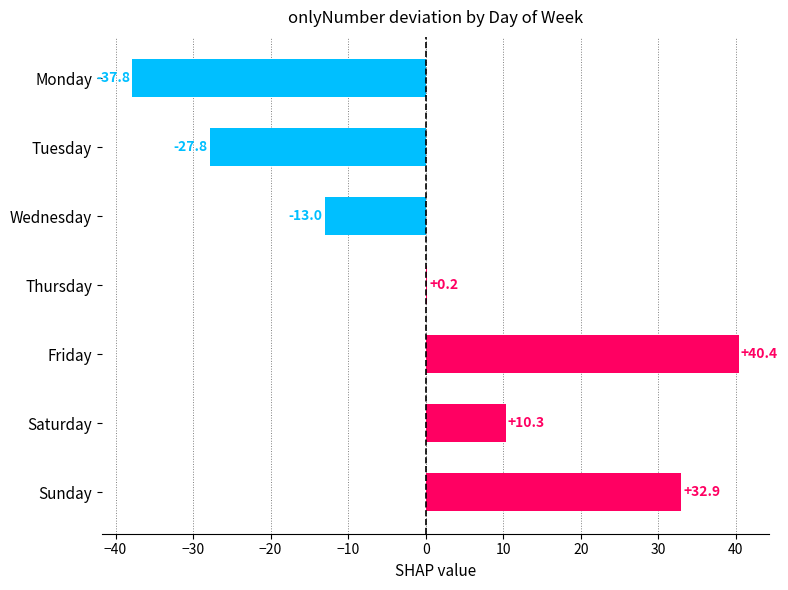

Which has a higher value, Sunday or Friday?

Friday